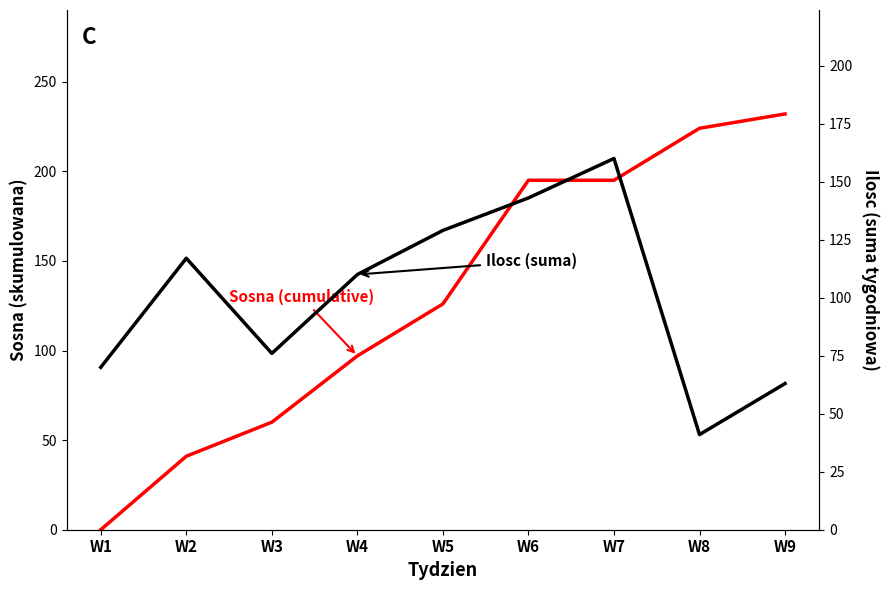

What is the difference between the Sosna (cumulative) values at W4 and W1?

97